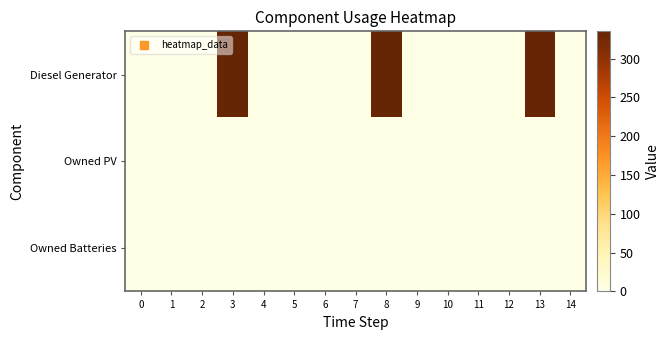

Which series has the largest total across all categories?

Diesel Generator